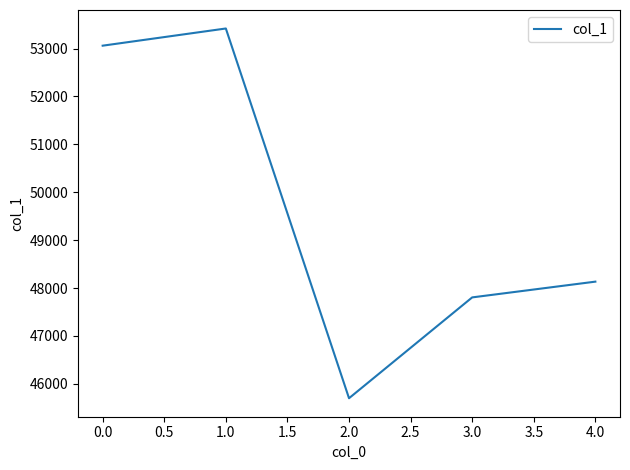

How many categories are shown in the chart?

5